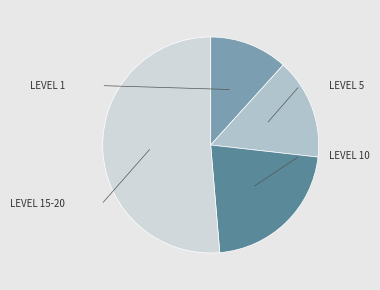

Is there a majority slice in this chart?

Yes